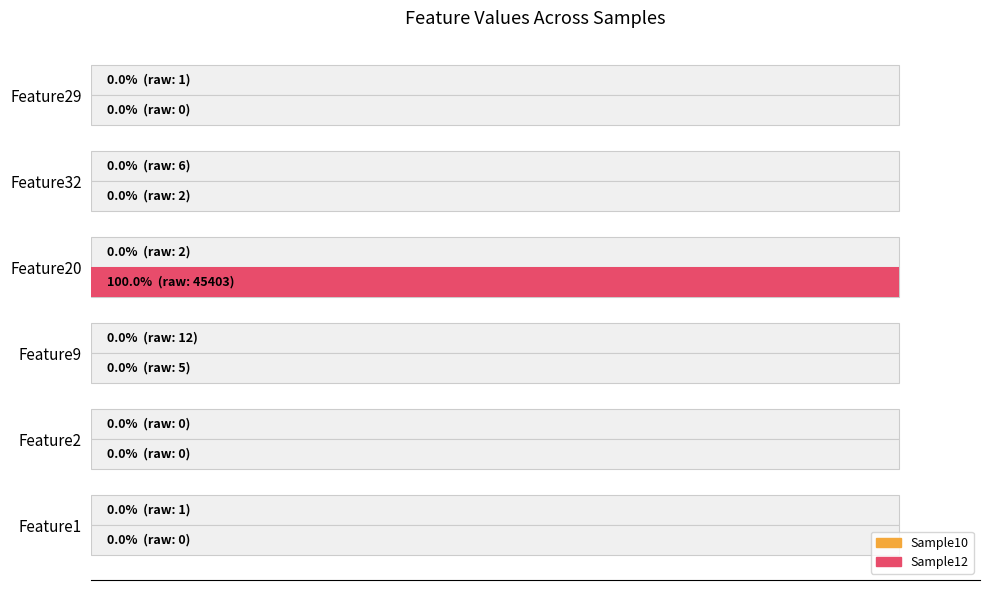

Is the value of Sample12 at Feature2 greater than the value of Sample10 at Feature9?

No